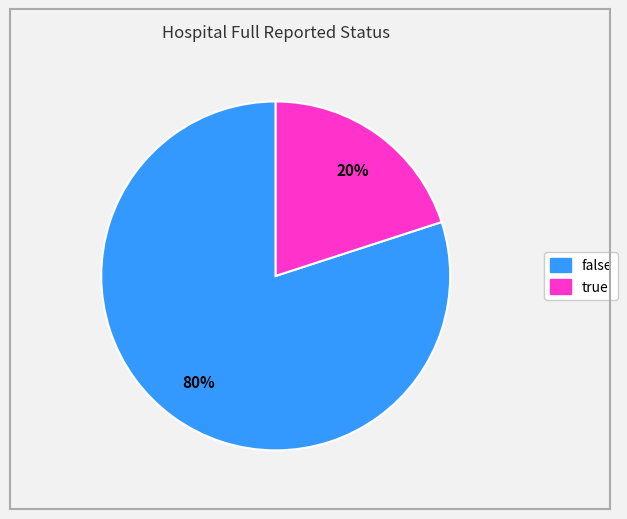

How many slices are in this pie chart?

2